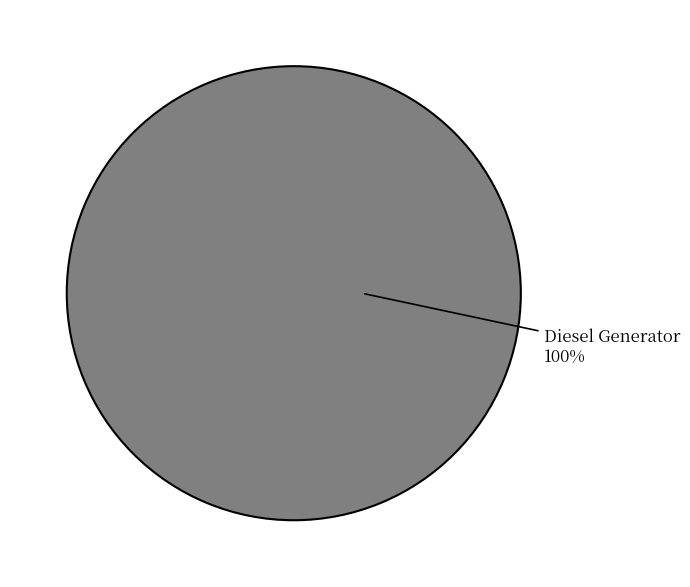

What percentage is the Diesel Generator slice, to the nearest percent?

100%